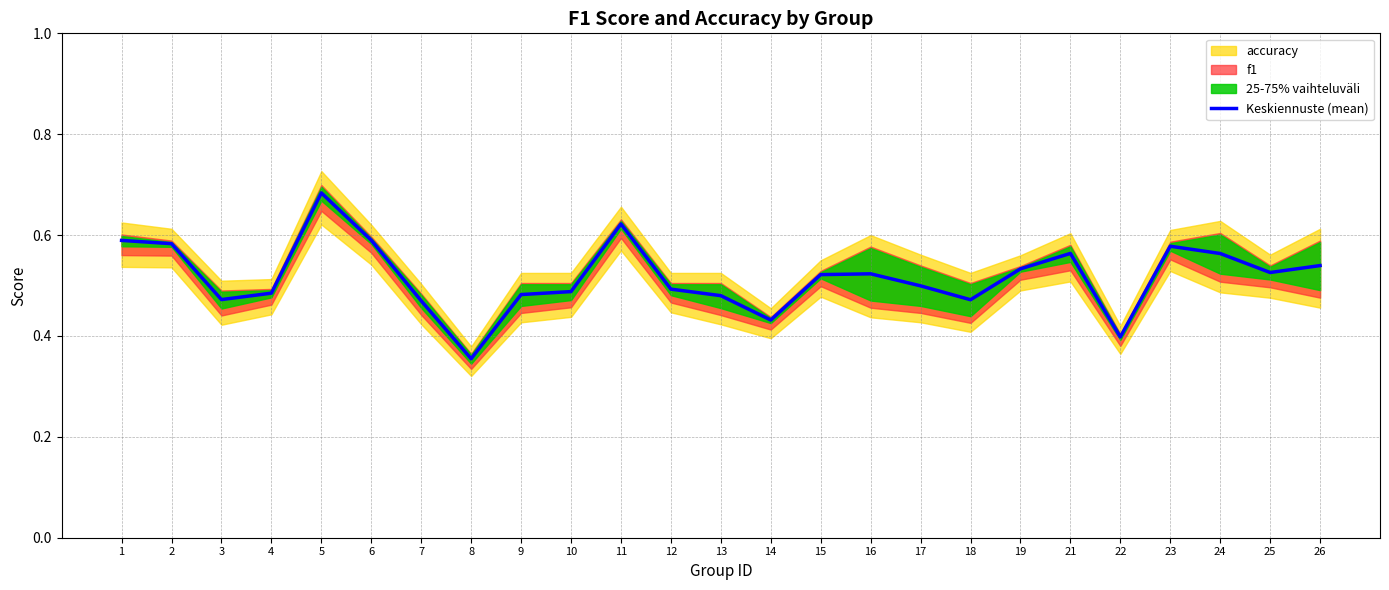

How many categories are shown in the chart?

25